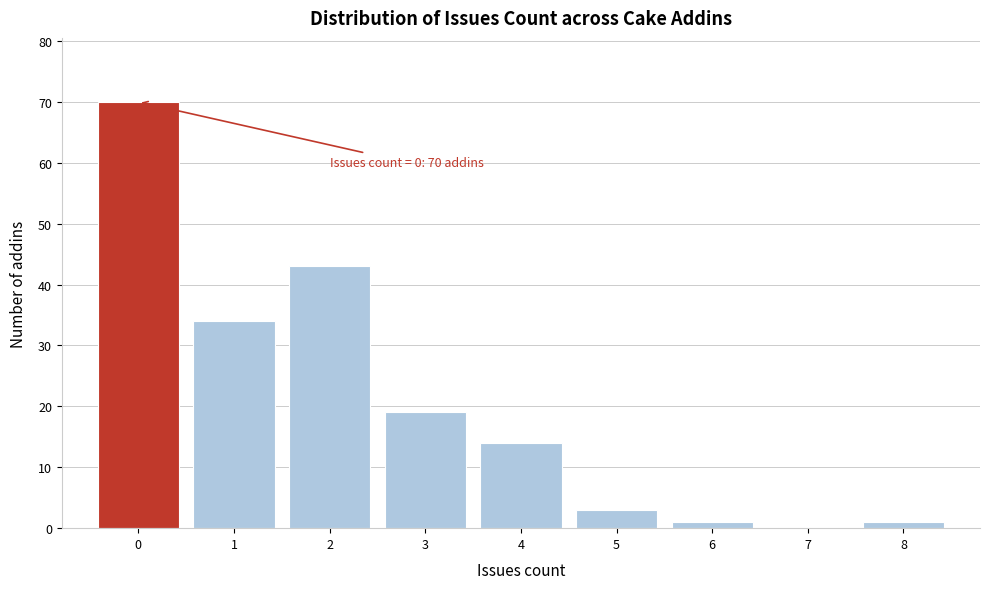

Which range on the x-axis has the tallest bar?

-0.5 to 0.5